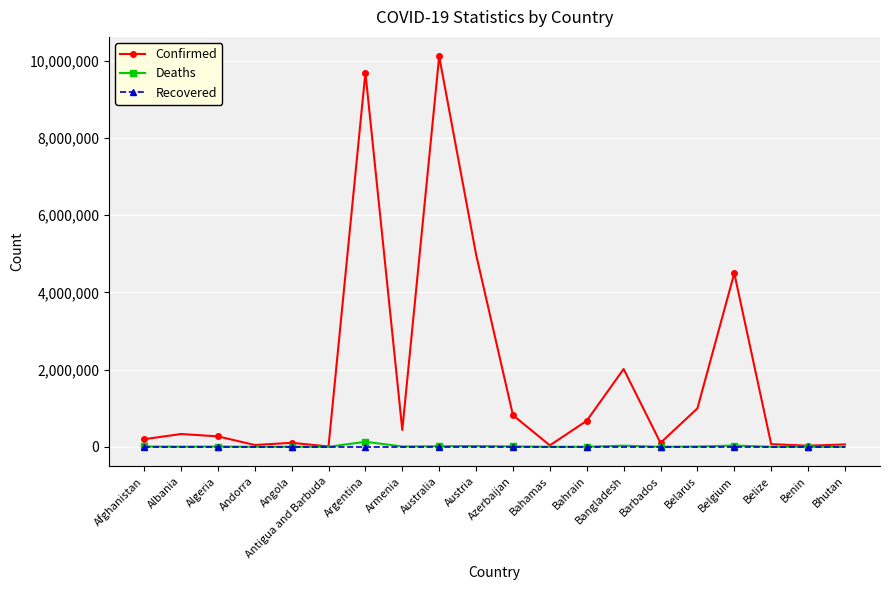

How many distinct data groups are displayed?

3